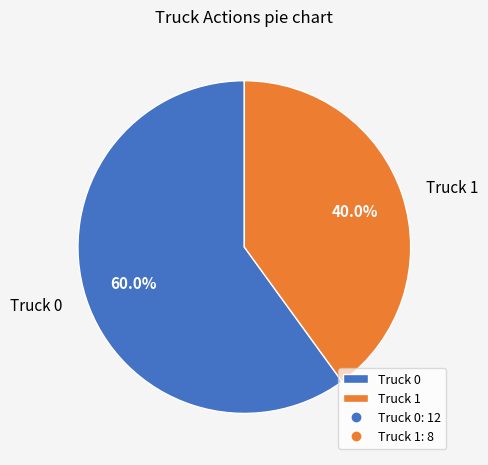

Approximately how many times larger is the value at Truck 1 compared to Truck 0?

0.7